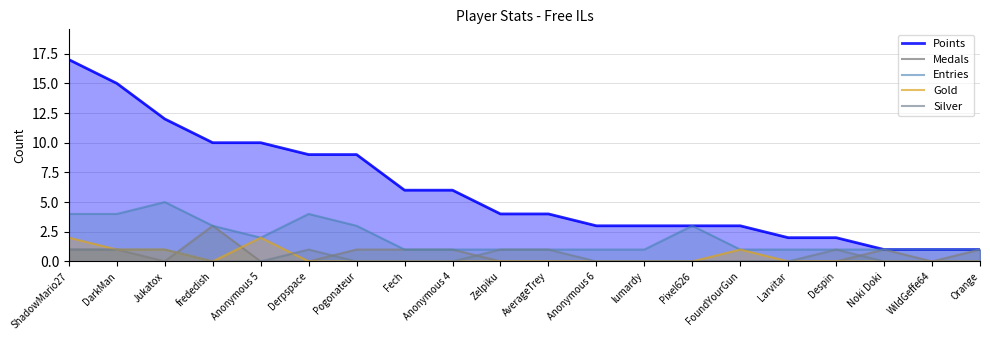

What is the maximum value shown in the chart?

17